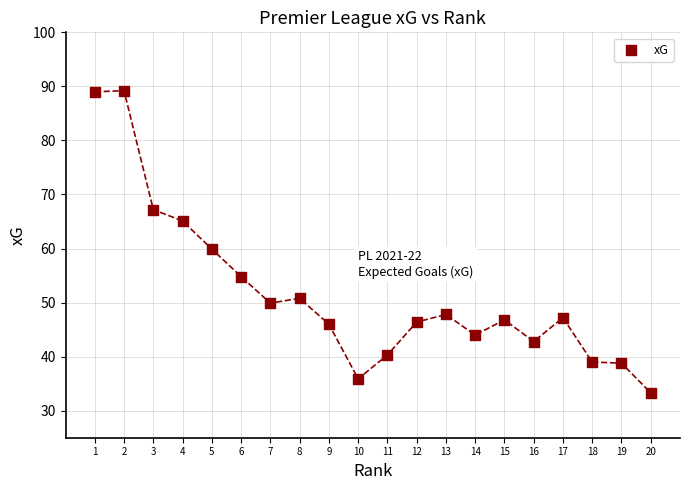

What is the range of Y values (max minus min)?

55.9